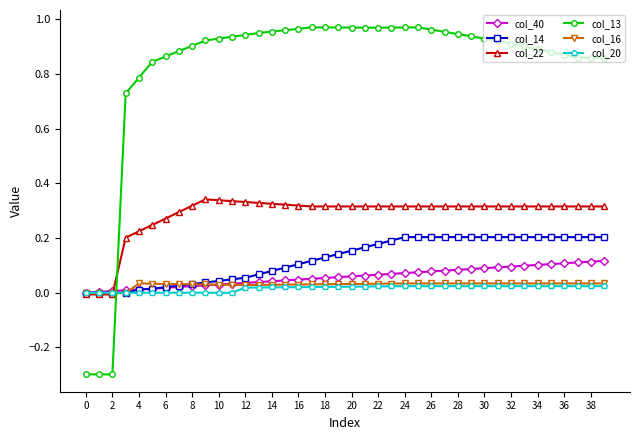

Which series has the largest total across all categories?

col_13